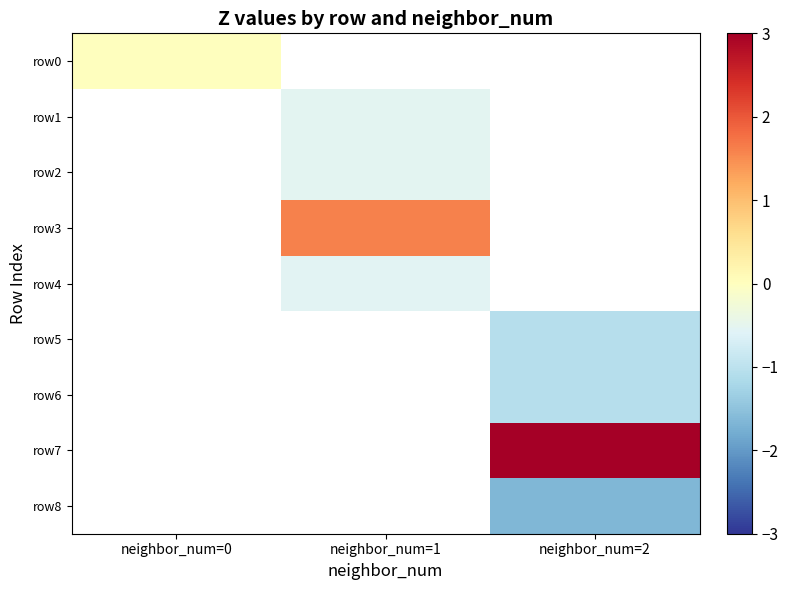

The value of row6 at neighbor_num=2 is -1.1. True or false?

True